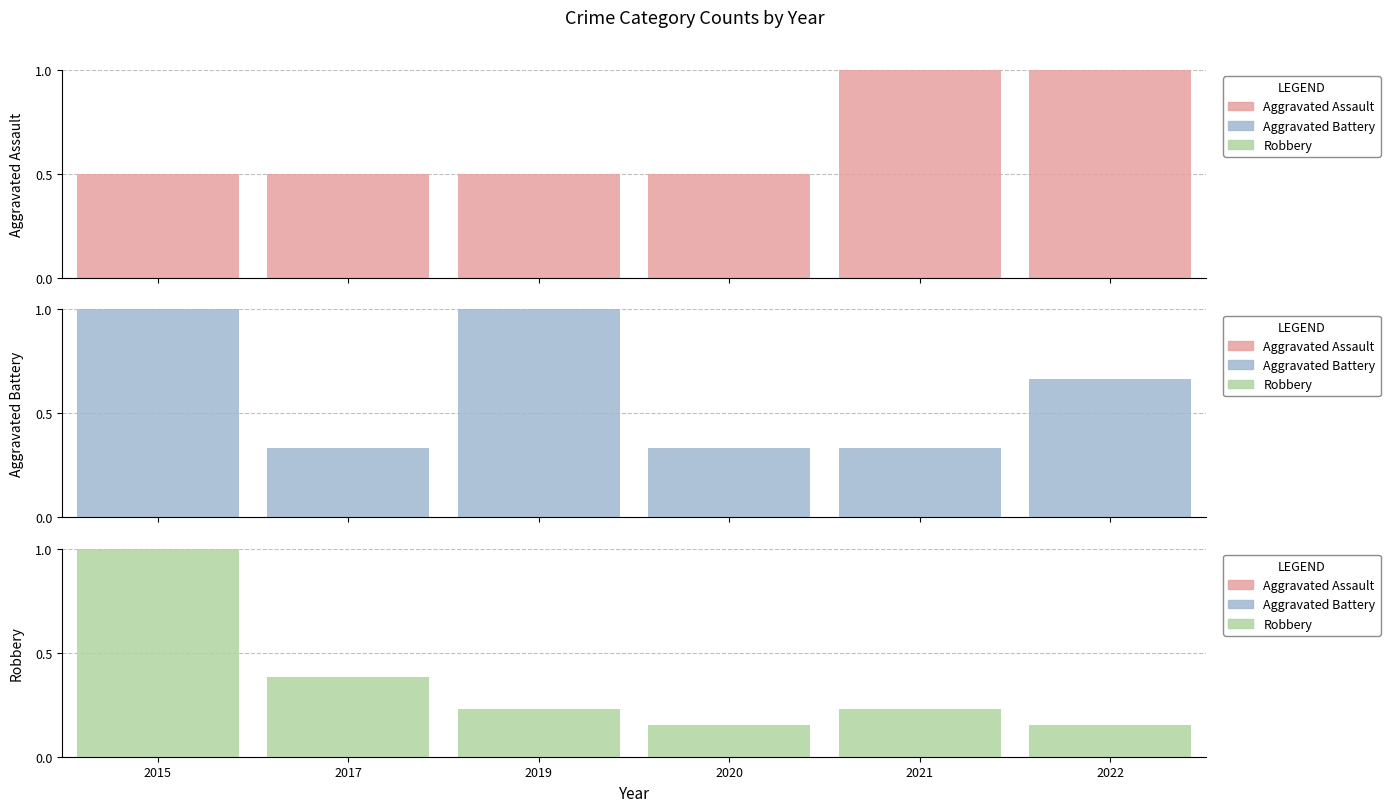

What is the lowest value of the Aggravated Assault series?

0.5